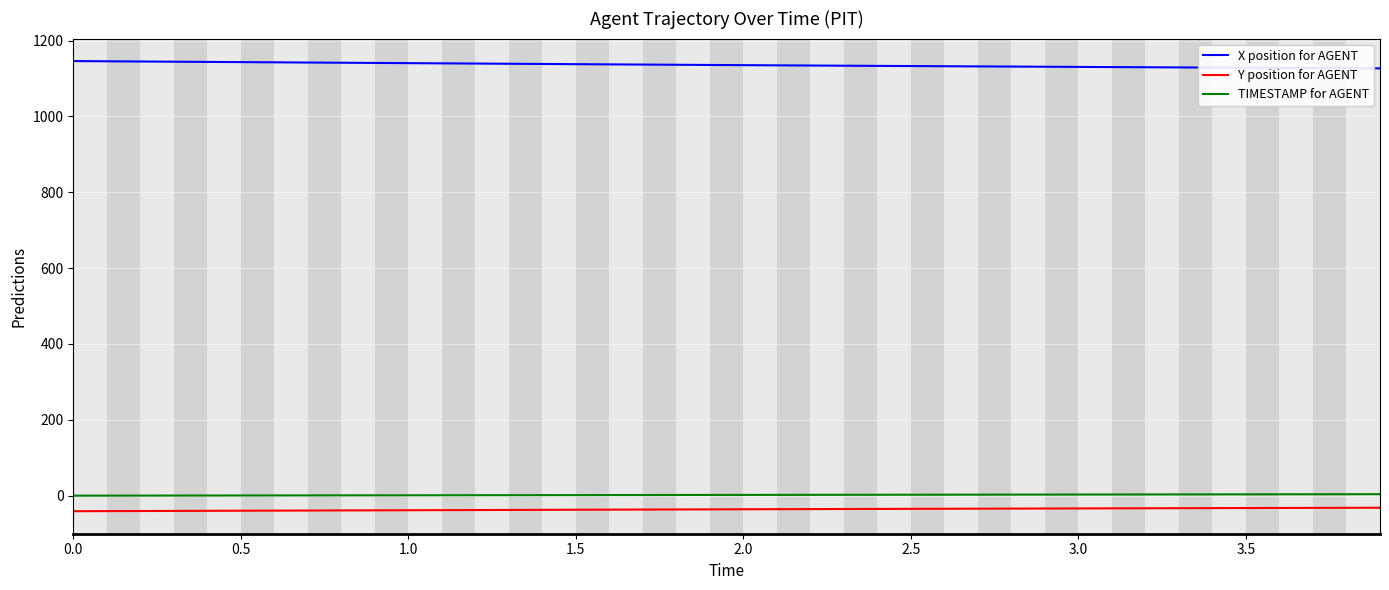

True or false: Y position for AGENT and TIMESTAMP for AGENT cross at least once.

False